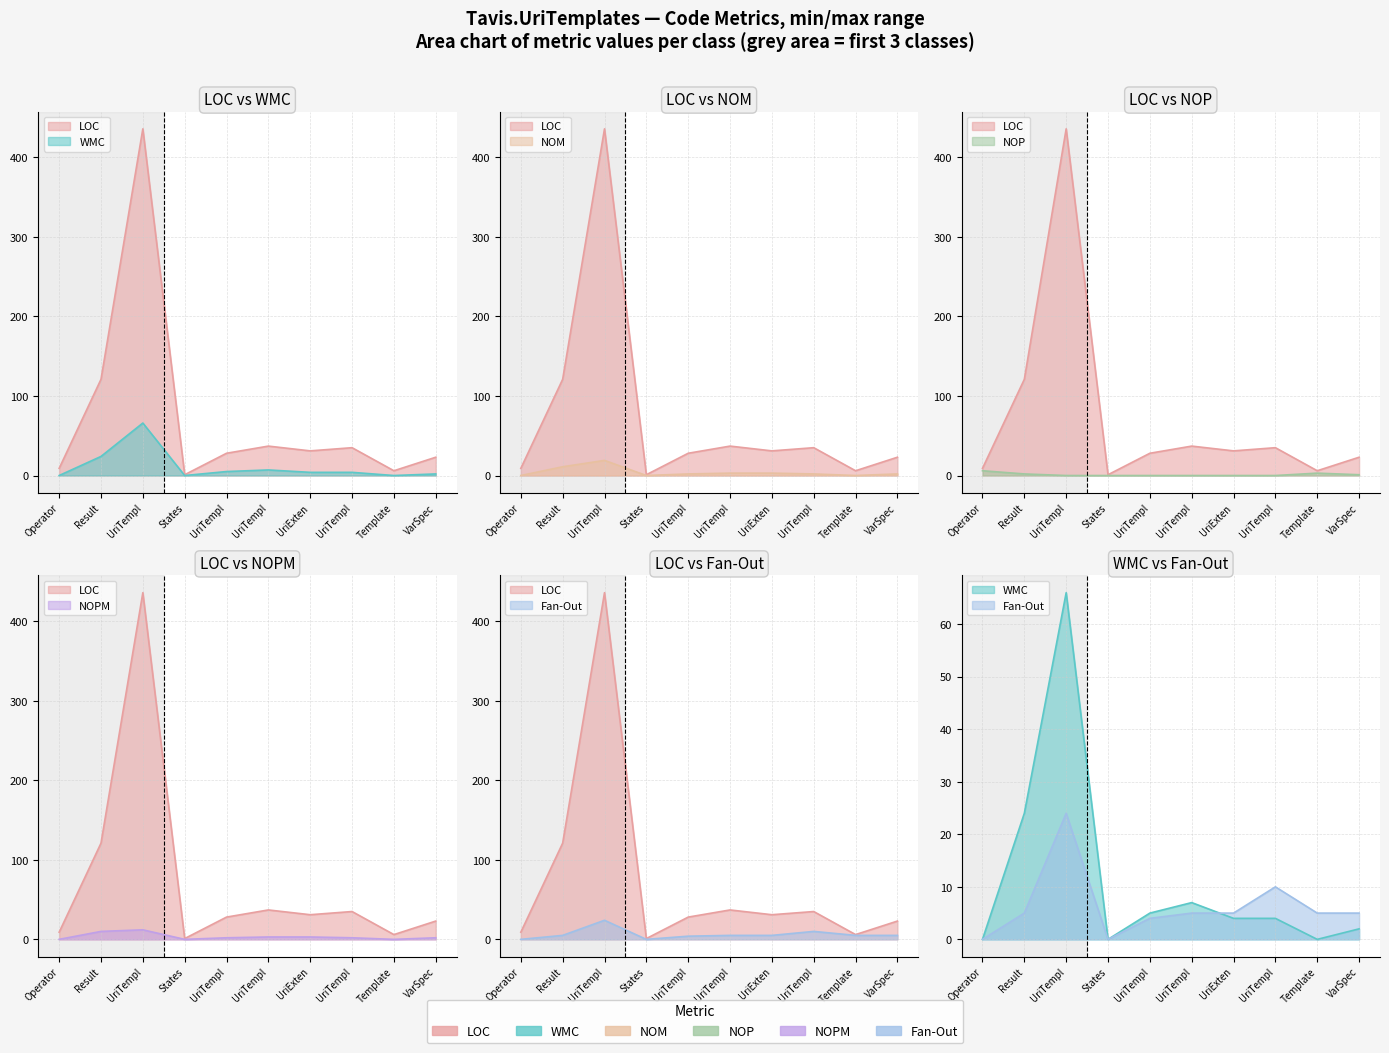

True or false: LOC and WMC cross at least once.

False